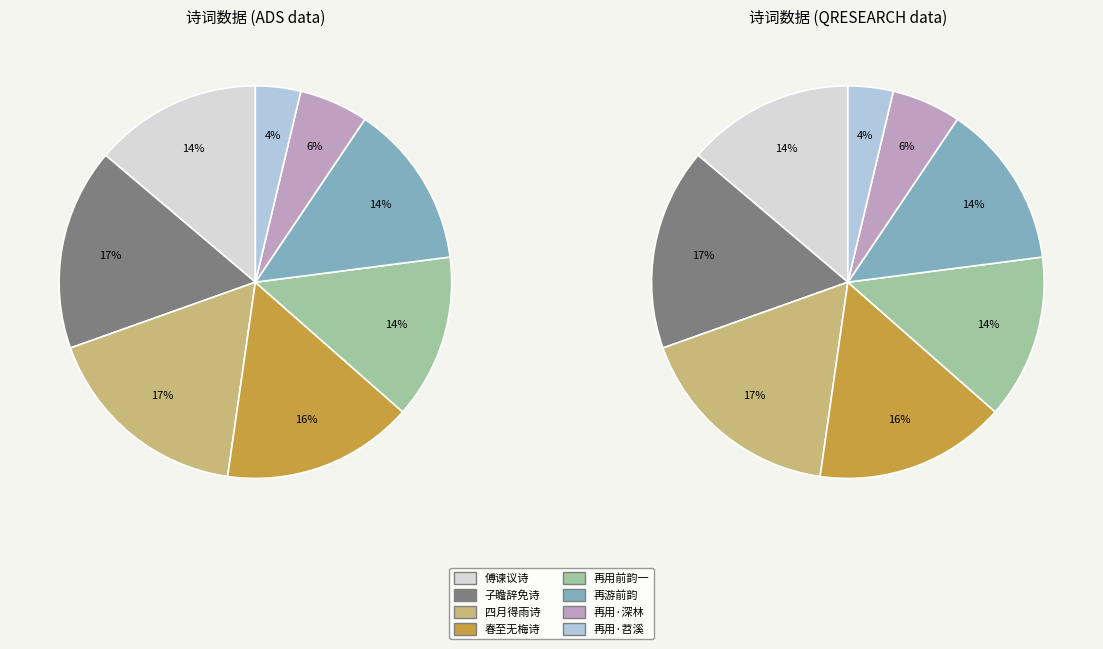

The 再游用前韵一首 slice represents 25% of the pie. True or false?

False